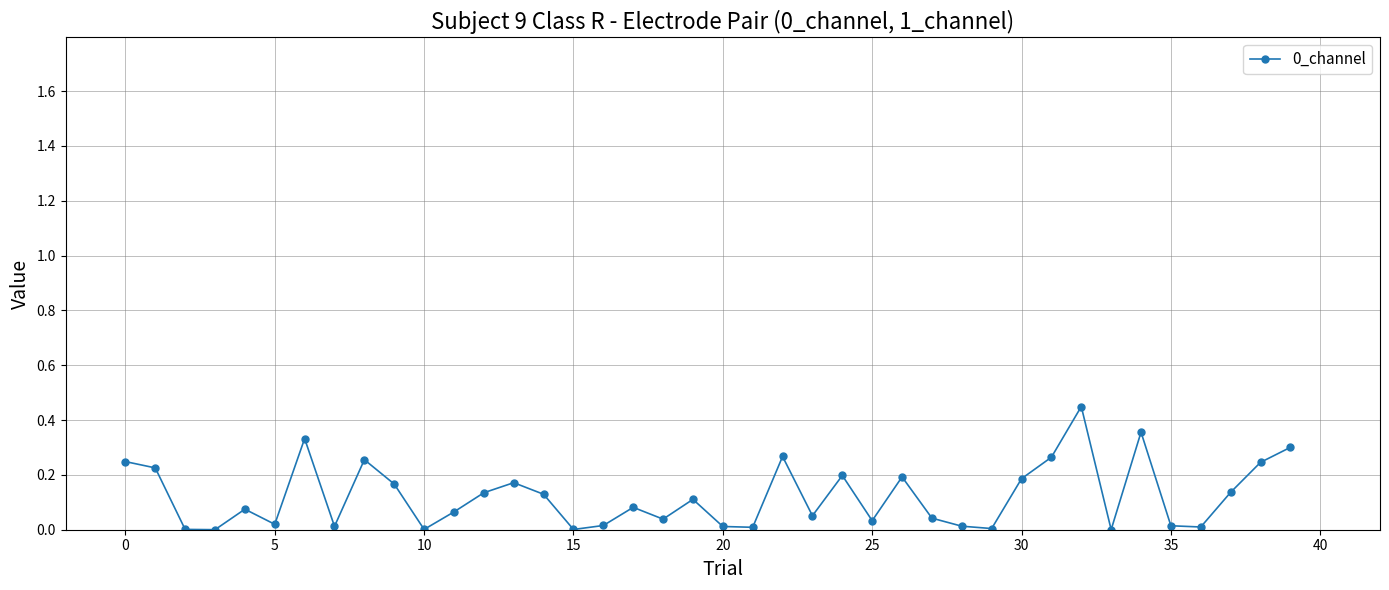

True or false: the data has more than 2 interior local peaks.

True